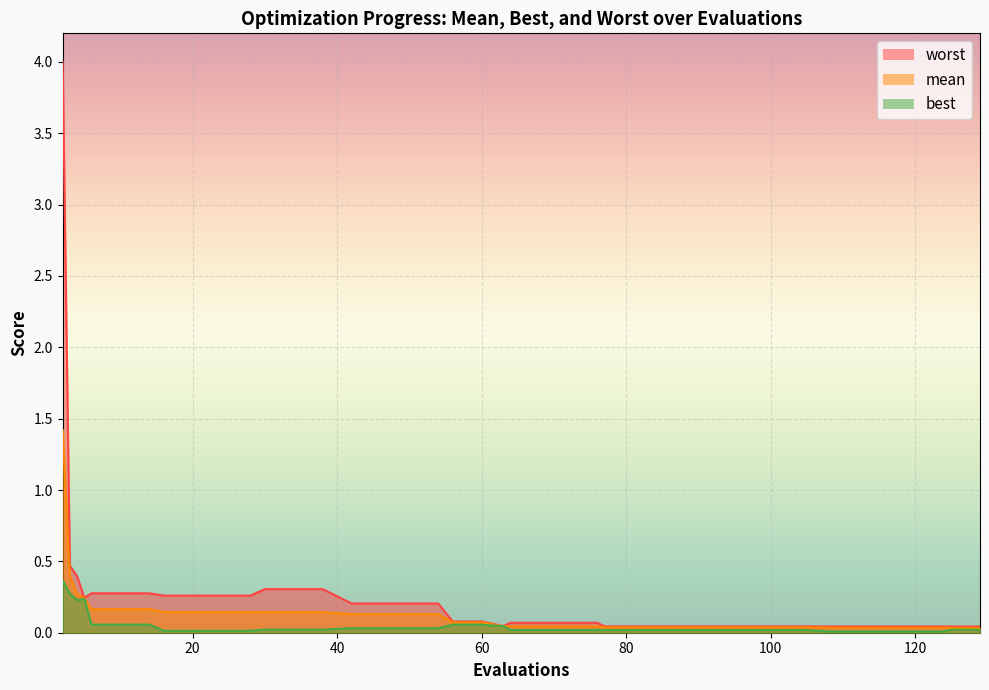

How many series are shown in this chart?

3